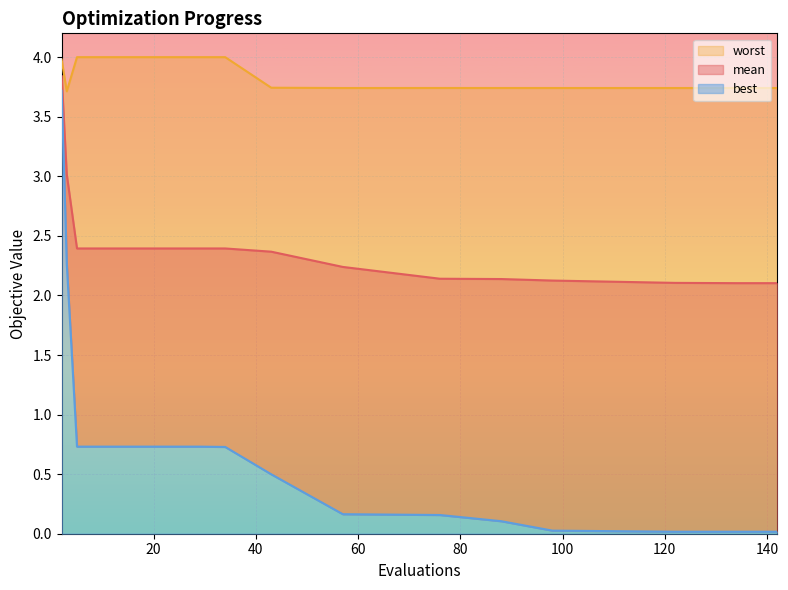

Is it true that mean equals 3.8 at 2?

True